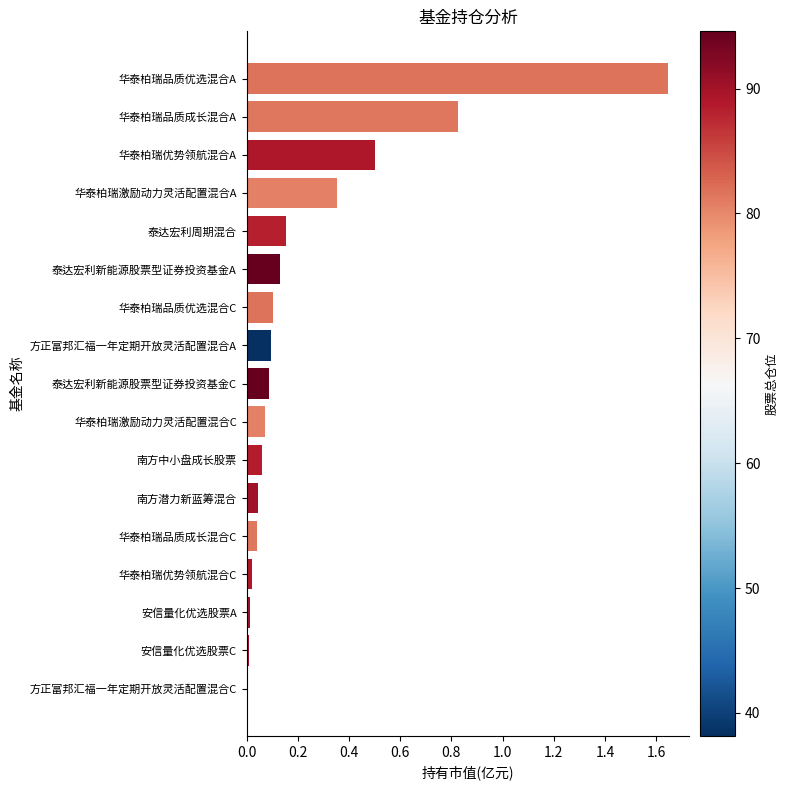

True or false: the data shows 0.0 at 安信量化优选股票A.

True